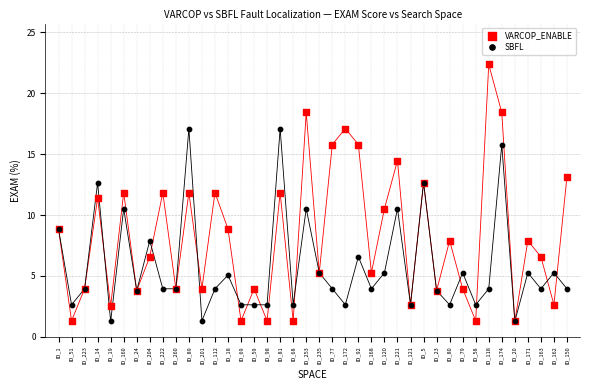

What are all the series names shown in the legend?

VARCOP_ENABLE, SBFL